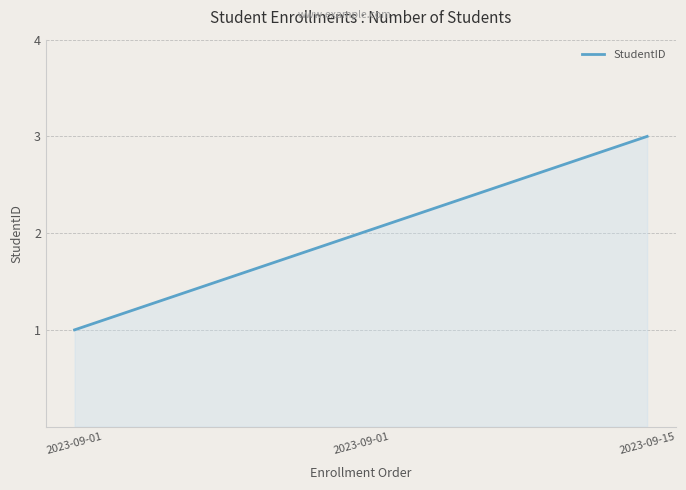

Where does the data first go above 2?

2023-09-15